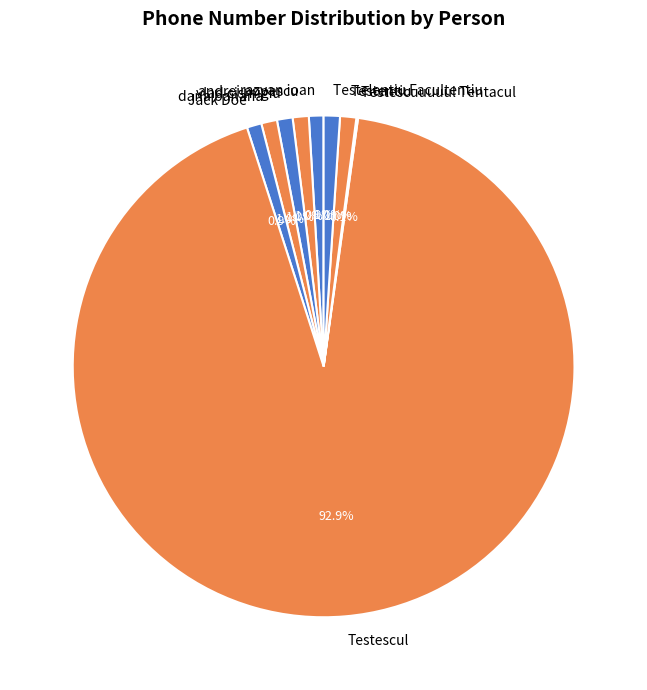

To the nearest percent, what is the difference between the largest and smallest slice percentages?

93%